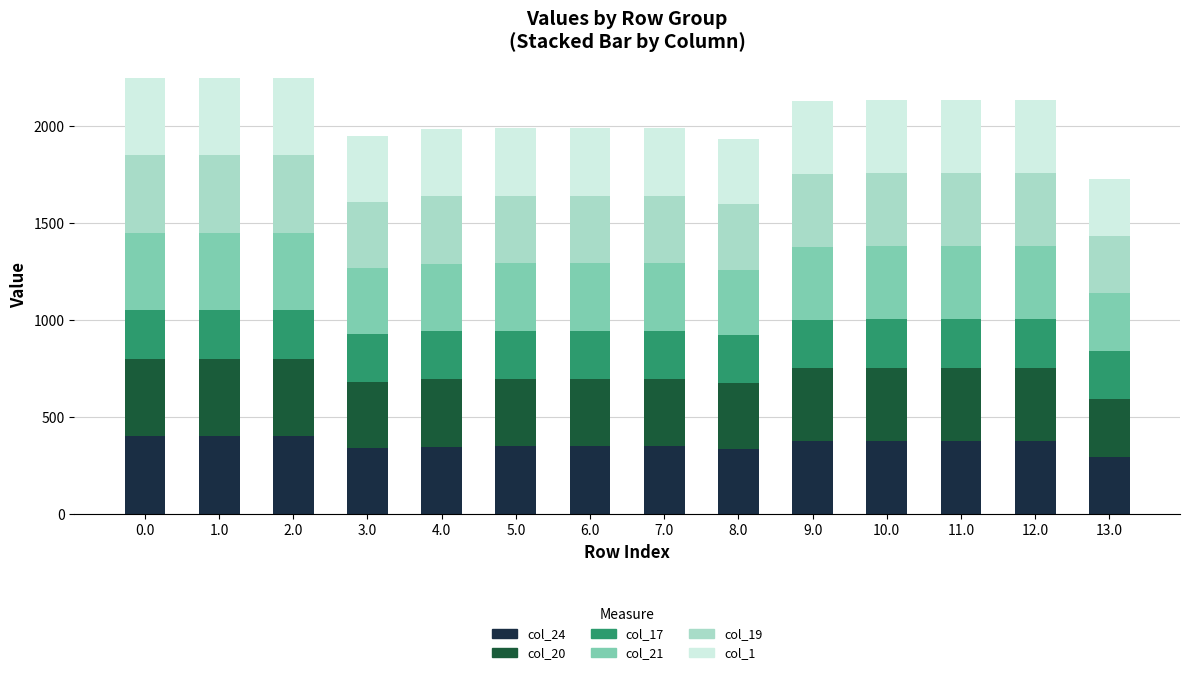

How many series are shown in this chart?

6